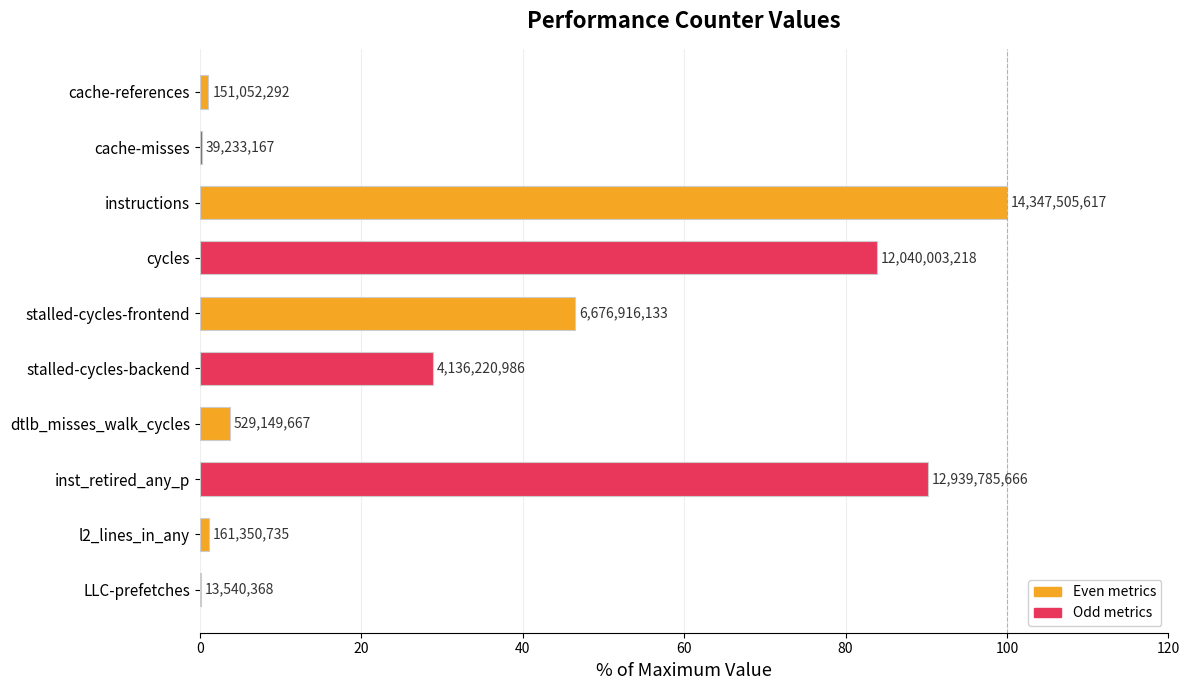

What is the difference between the maximum and minimum values?

99.9